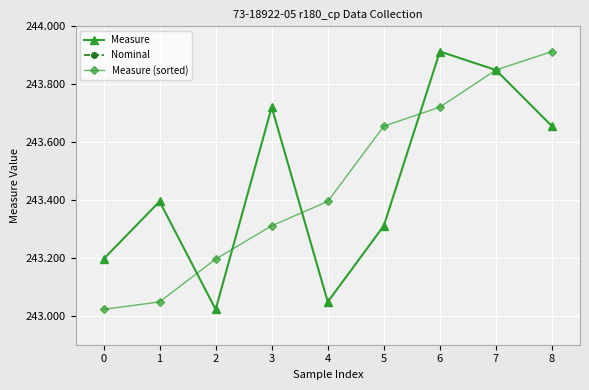

How many lines are shown in the chart?

3